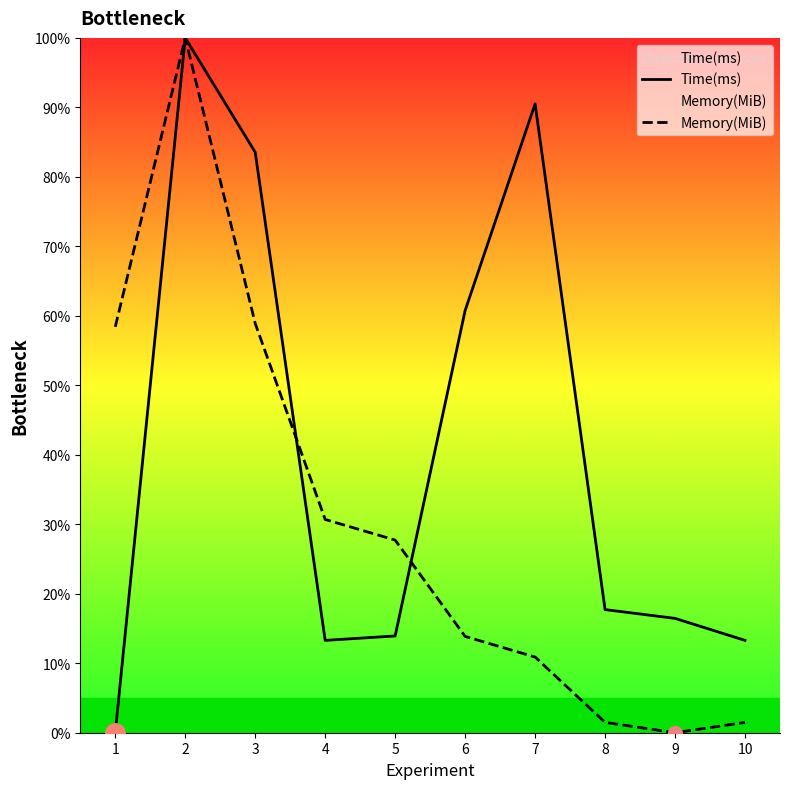

What is the value of the Memory(MiB) point at the 7th from the left?

10.9